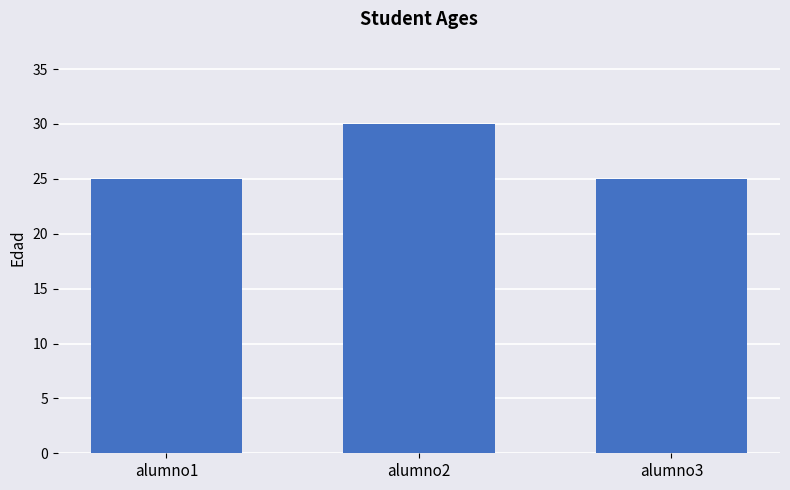

True or false: the data shows 30 at alumno2.

True